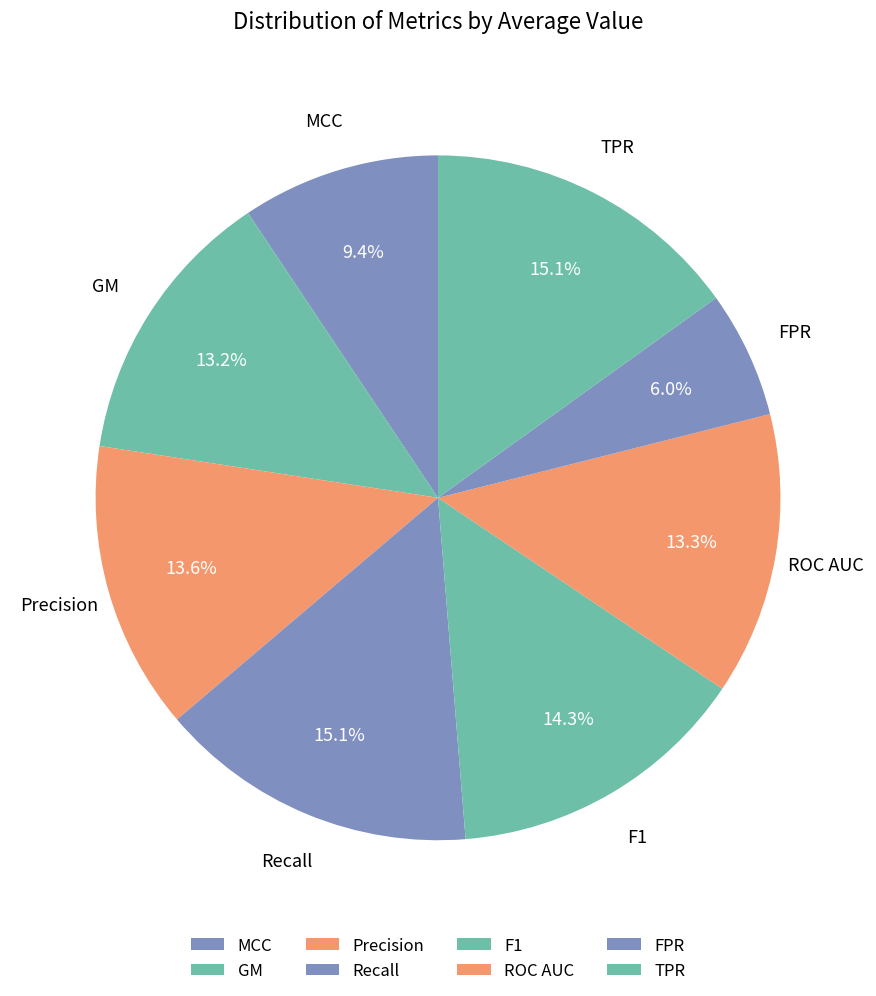

What is the smallest slice in the pie chart?

FPR